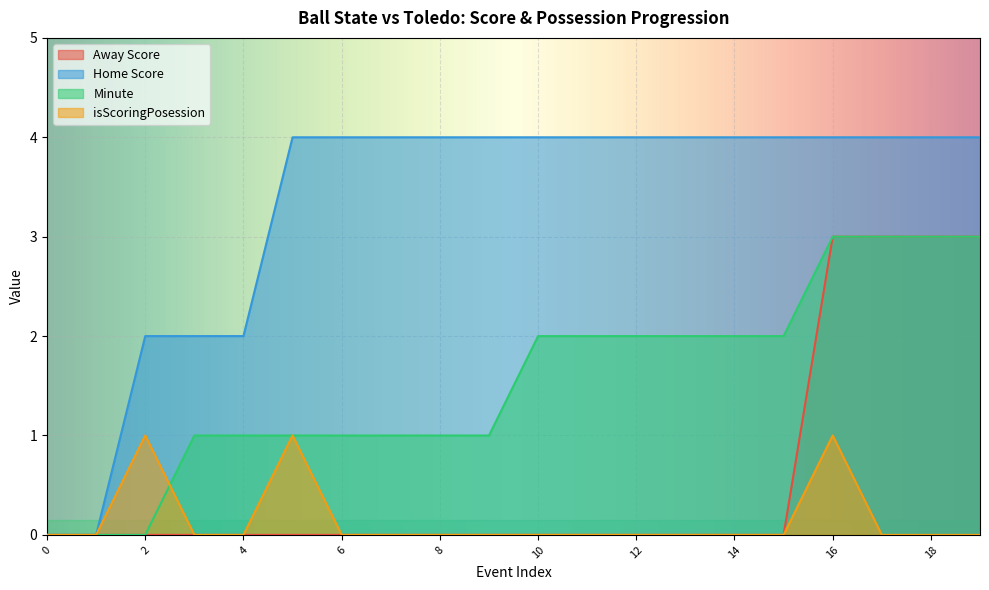

How many times do isScoringPosession and Minute cross each other?

1